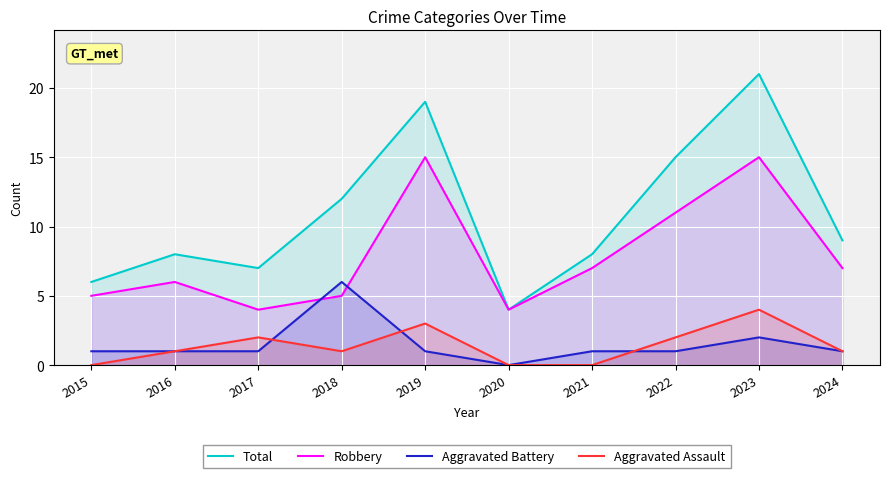

What is the total value across all series at 2020?

8